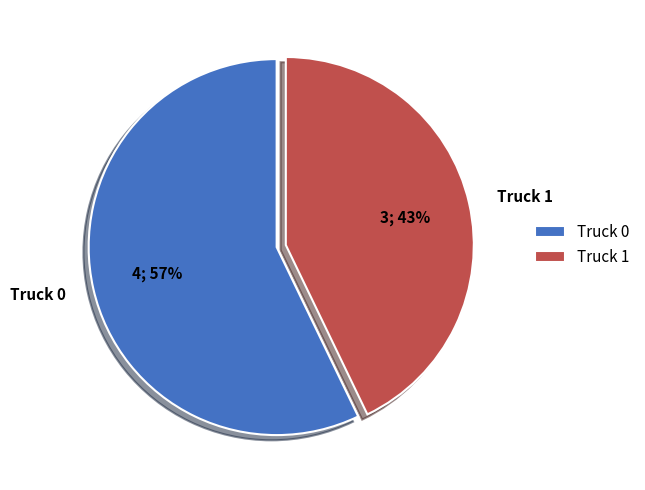

To the nearest percent, what is the difference between the Truck 1 and Truck 0 slice percentages?

14%